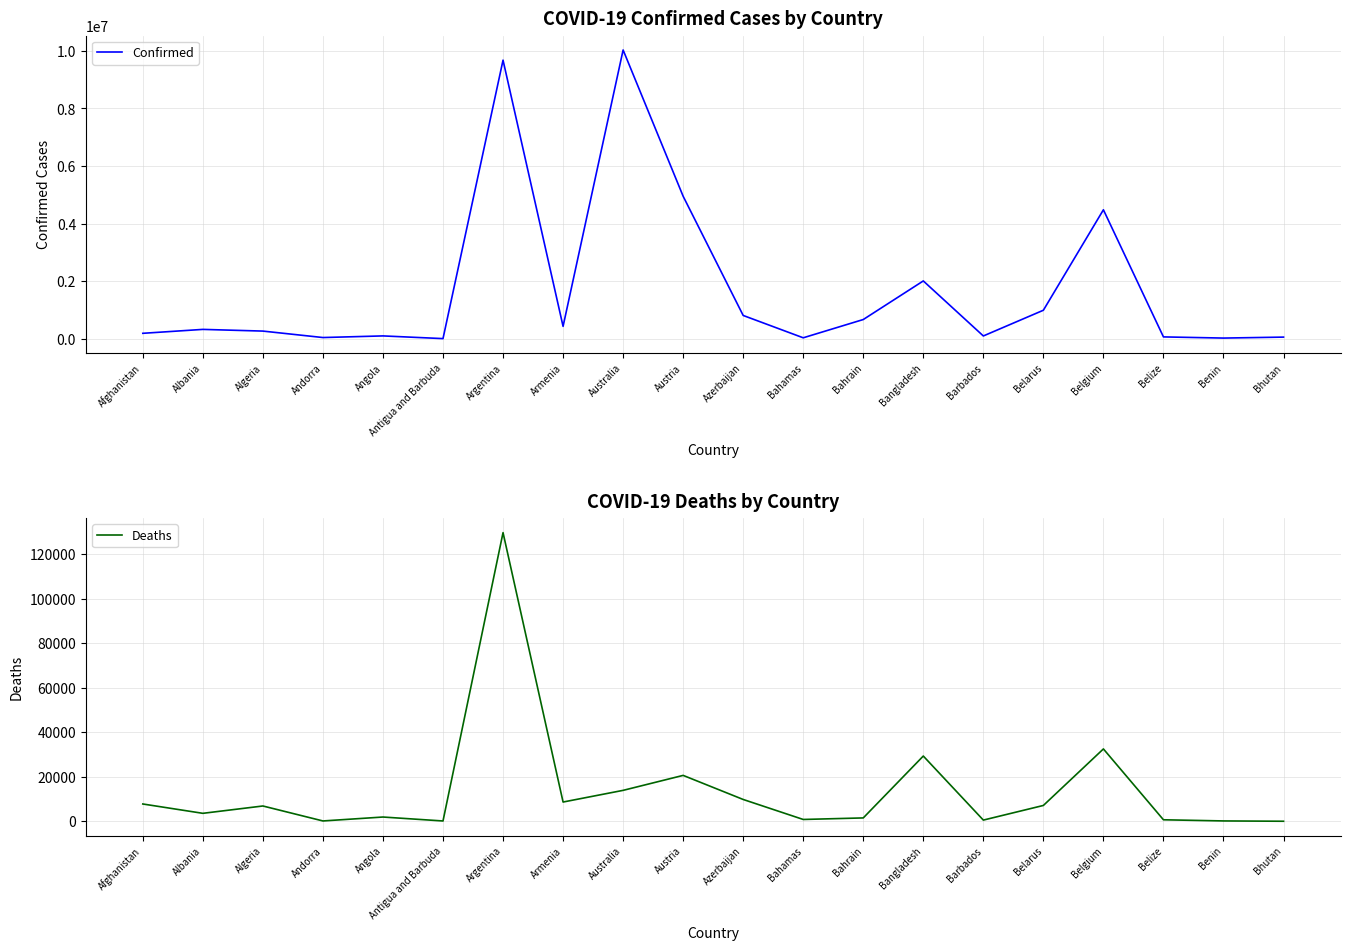

How many lines are shown in the chart?

2